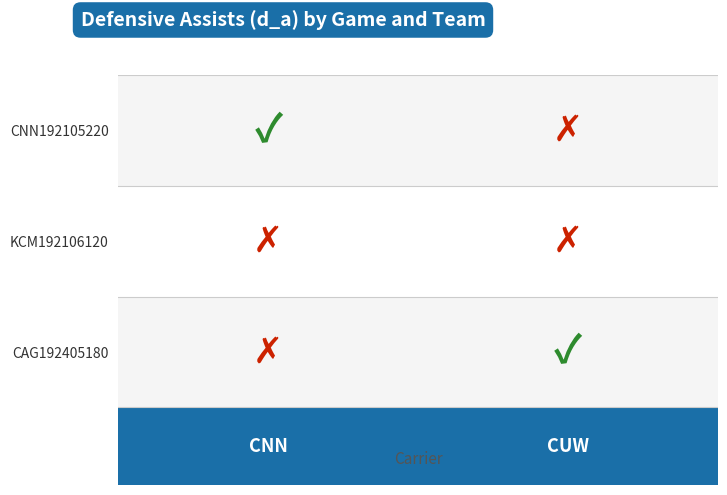

Is it true that KCM192106120 equals 0 at CUW?

True